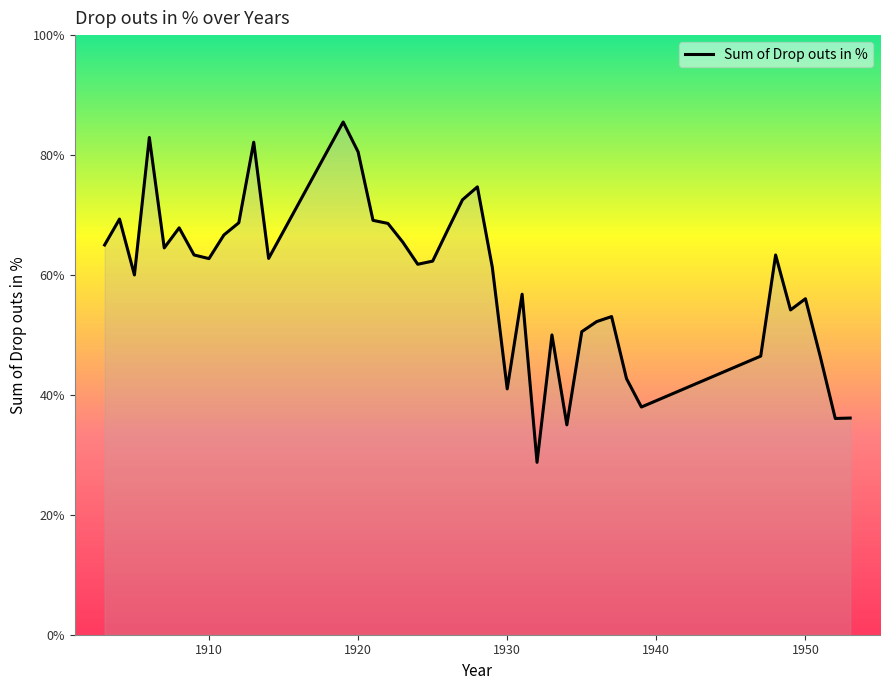

Is this an area chart (filled region under the line)?

Yes